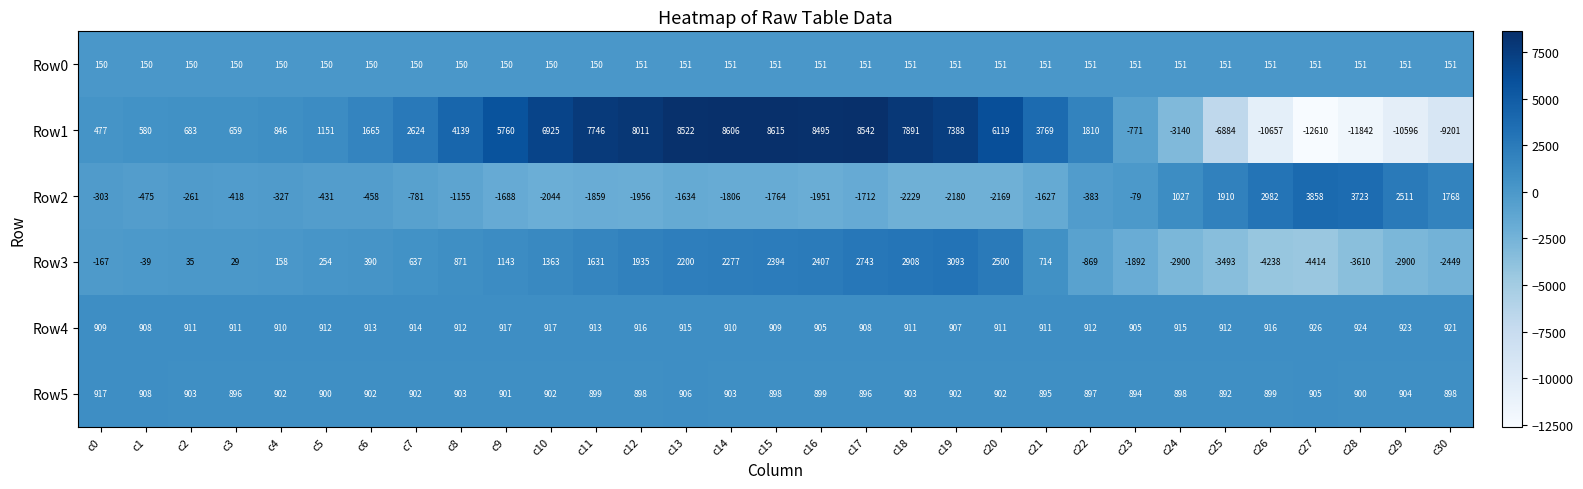

How many series are shown in this chart?

6